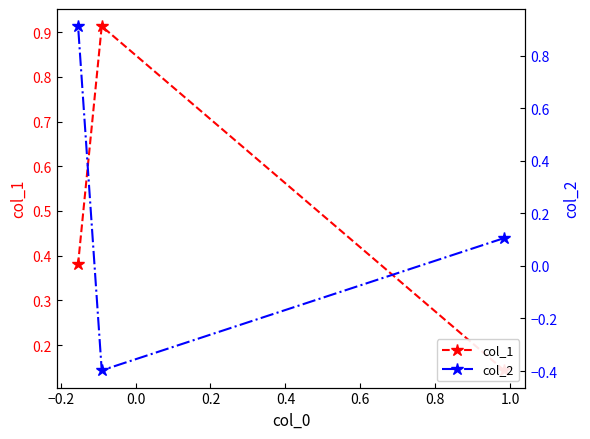

What is the difference between the maximum and second lowest values in the col_1 series?

0.5